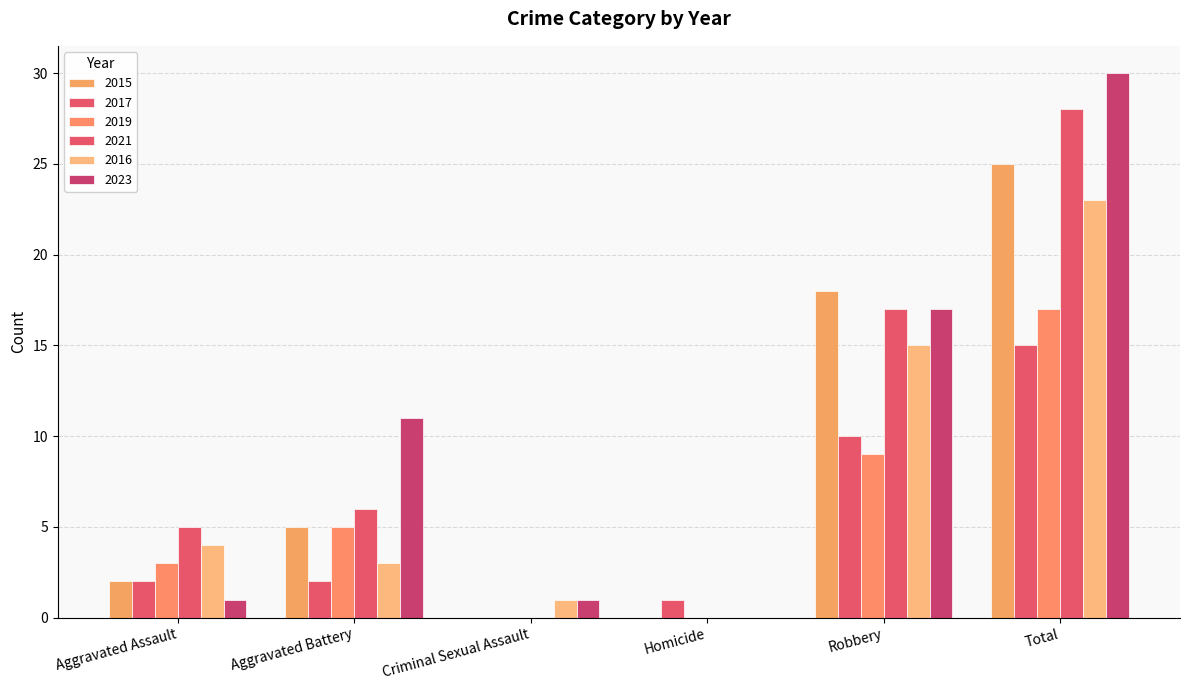

At which category is the sum across all series the highest?

Total